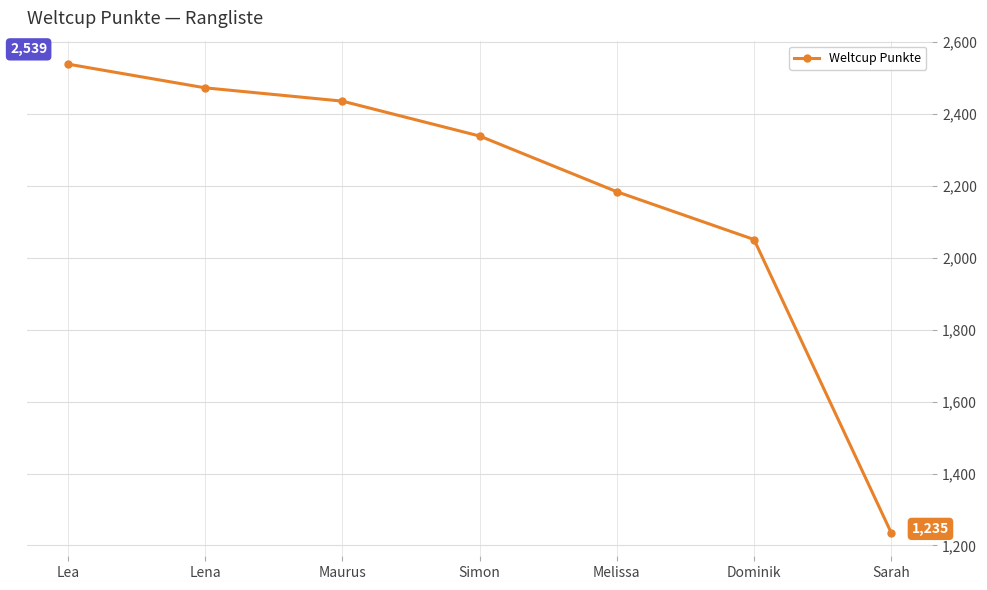

Reading right to left, extract all data points from this chart.

1235	2051	2184	2339	2436	2473	2539